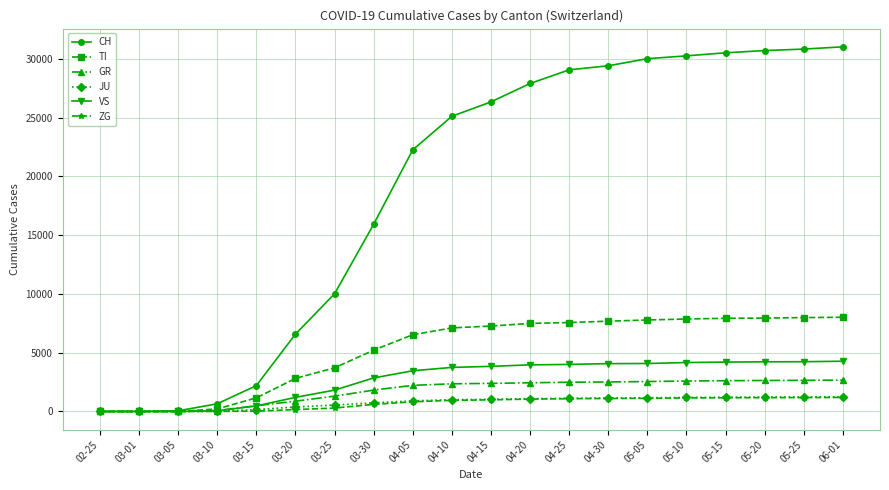

Which series has the largest range (max minus min)?

CH